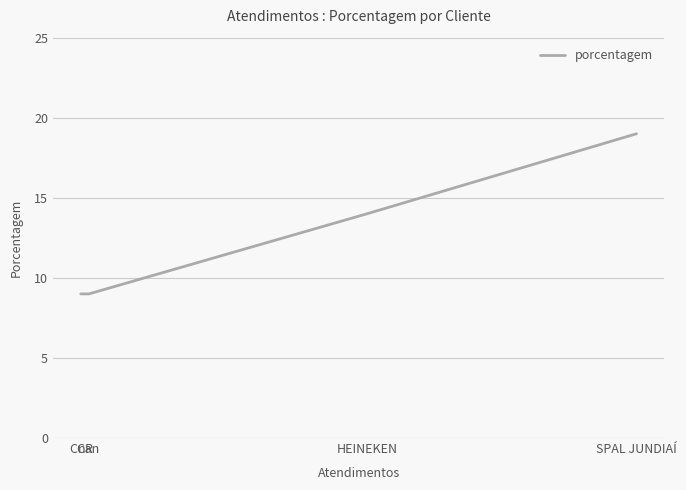

What is the sum of all values?

51